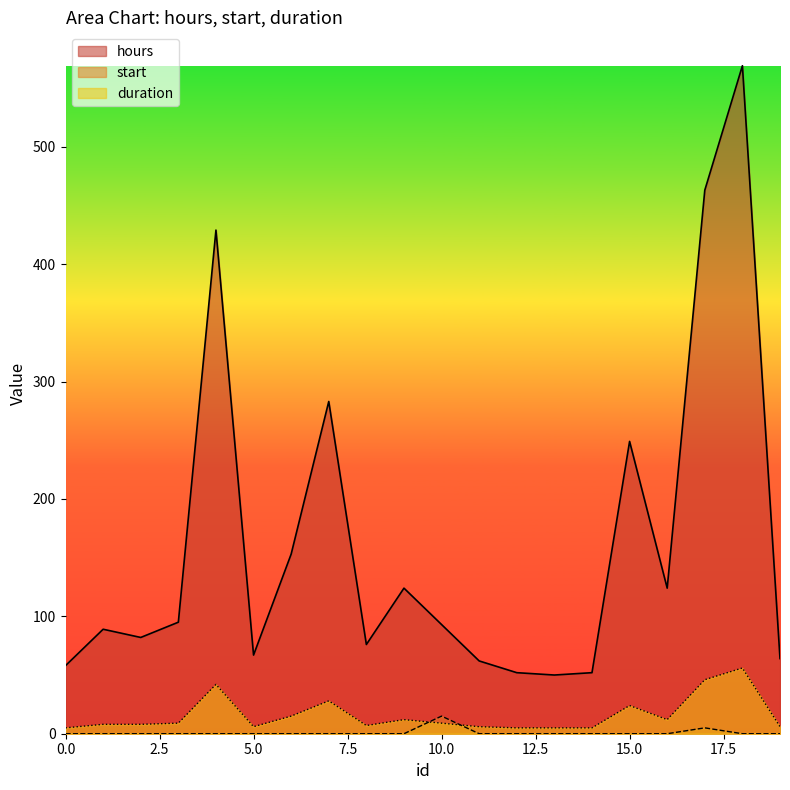

At how many categories does at least one series exceed 6?

20